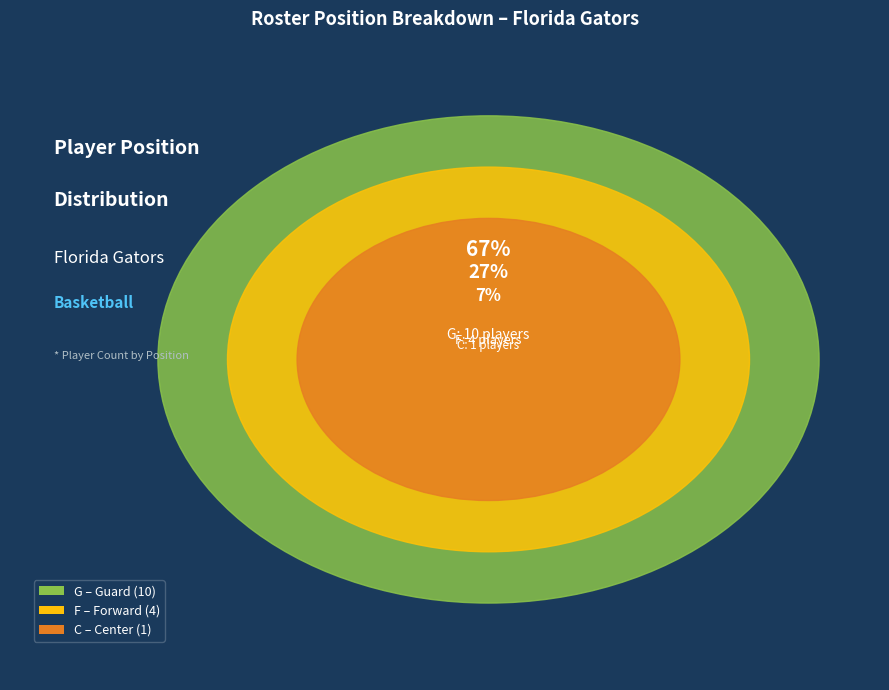

What is the ratio of the value at C to the value at G?

0.1